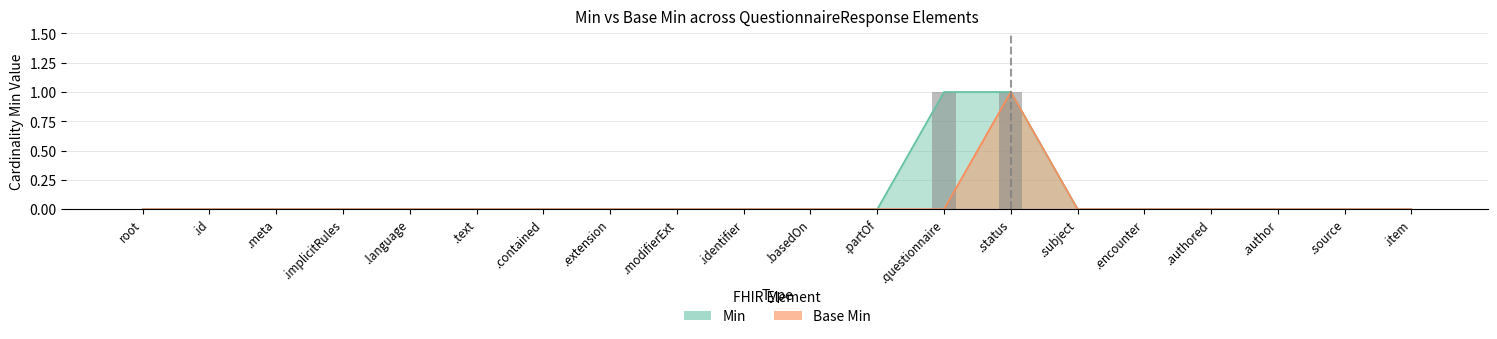

Are the bars horizontal?

No